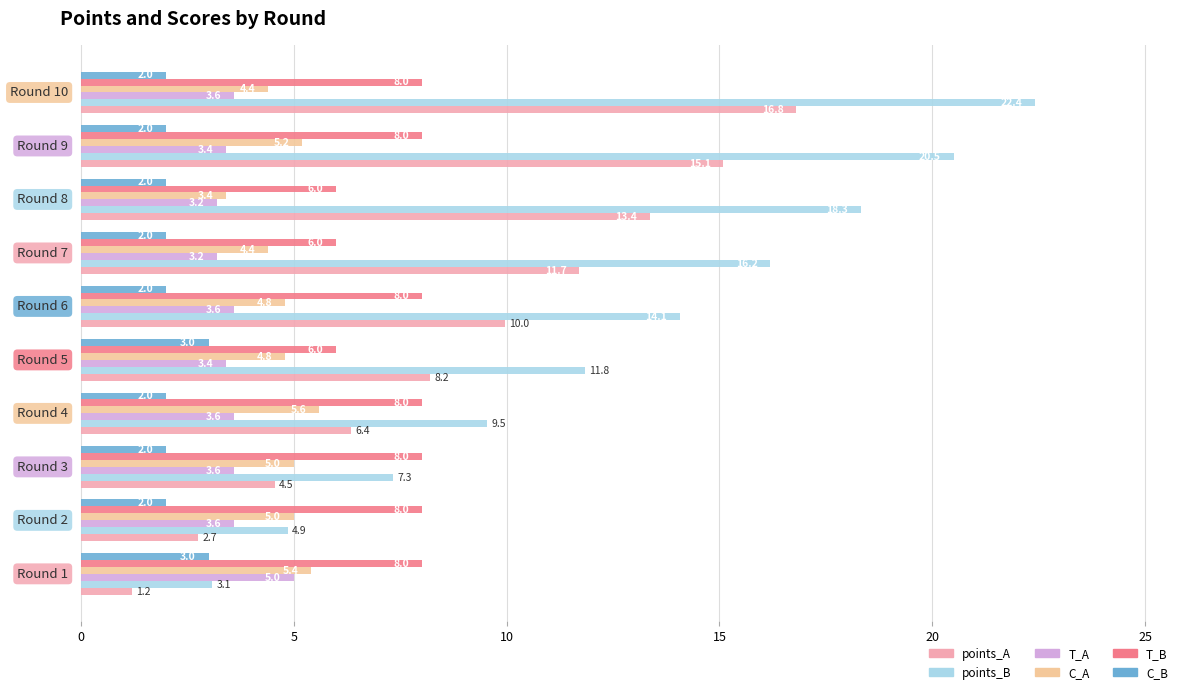

What is the maximum value for T_B?

8.0